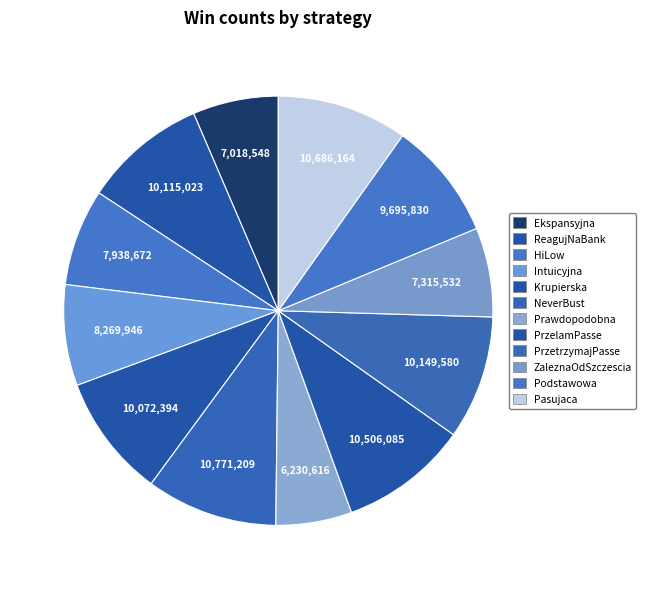

How many segments does this pie chart have?

12